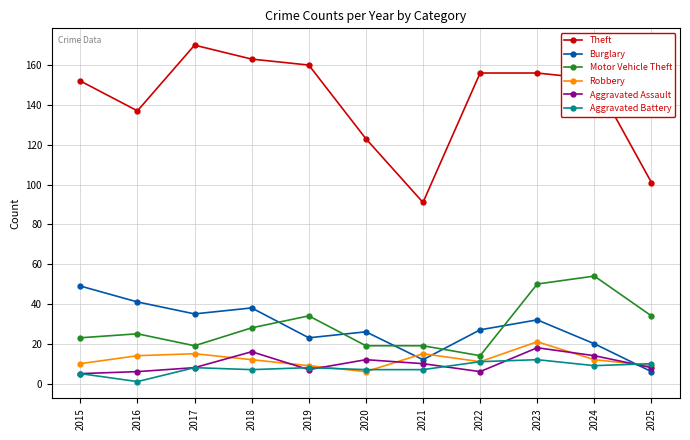

After their last crossing, which series has the higher values: Aggravated Battery or Aggravated Assault?

Aggravated Battery